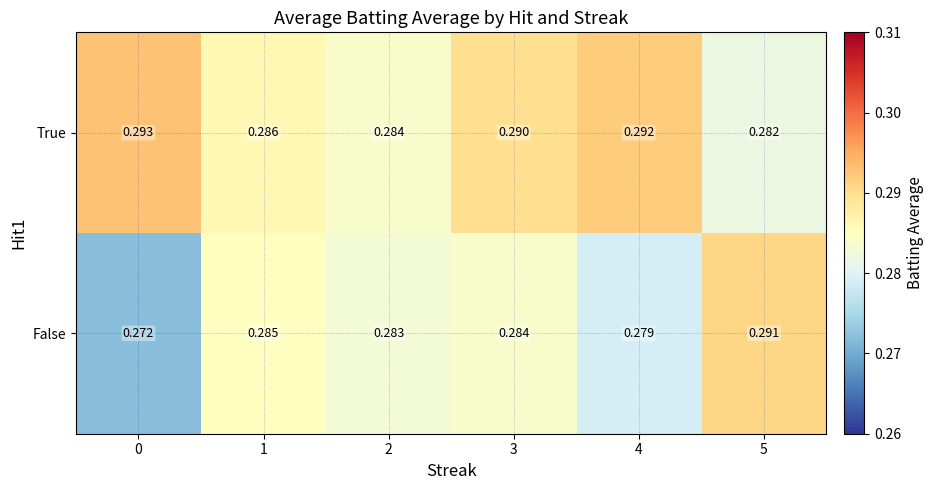

Is the value of True at 3 greater than the value of False at 4?

Yes